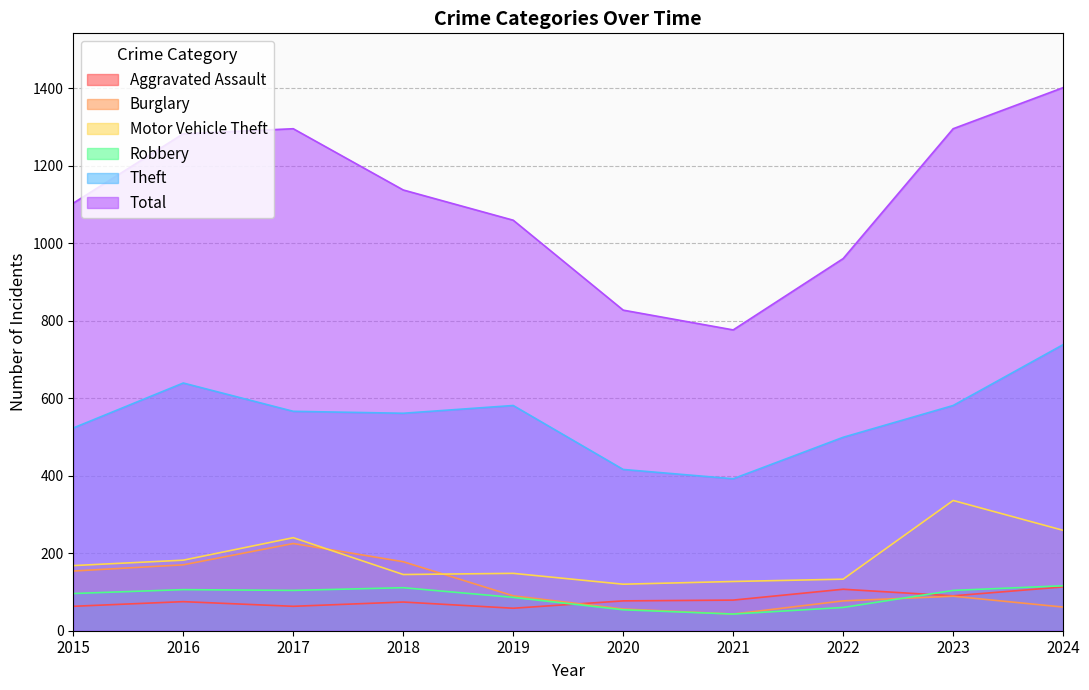

Reading left to right, list all the values displayed in this chart.

Aggravated Assault: 2015=63	2016=75	2017=63	2018=74	2019=58	2020=77	2021=79	2022=107	2023=90	2024=113
Burglary: 2015=154	2016=170	2017=225	2018=178	2019=90	2020=56	2021=43	2022=77	2023=89	2024=61
Motor Vehicle Theft: 2015=168	2016=182	2017=240	2018=145	2019=148	2020=120	2021=127	2022=133	2023=336	2024=259
Robbery: 2015=96	2016=106	2017=104	2018=111	2019=86	2020=54	2021=43	2022=60	2023=104	2024=116
Theft: 2015=523	2016=639	2017=566	2018=561	2019=581	2020=416	2021=392	2022=499	2023=581	2024=738
Total: 2015=1103	2016=1282	2017=1295	2018=1137	2019=1059	2020=827	2021=776	2022=960	2023=1295	2024=1401